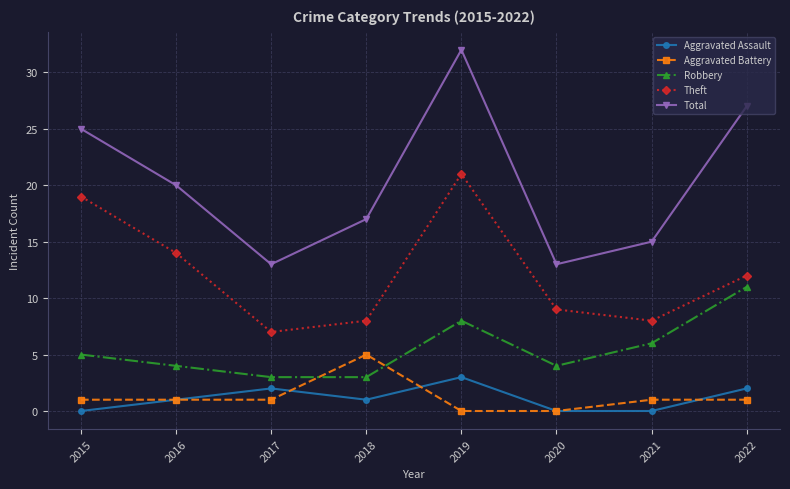

What is the difference between the Total values at 2022 and 2018?

10